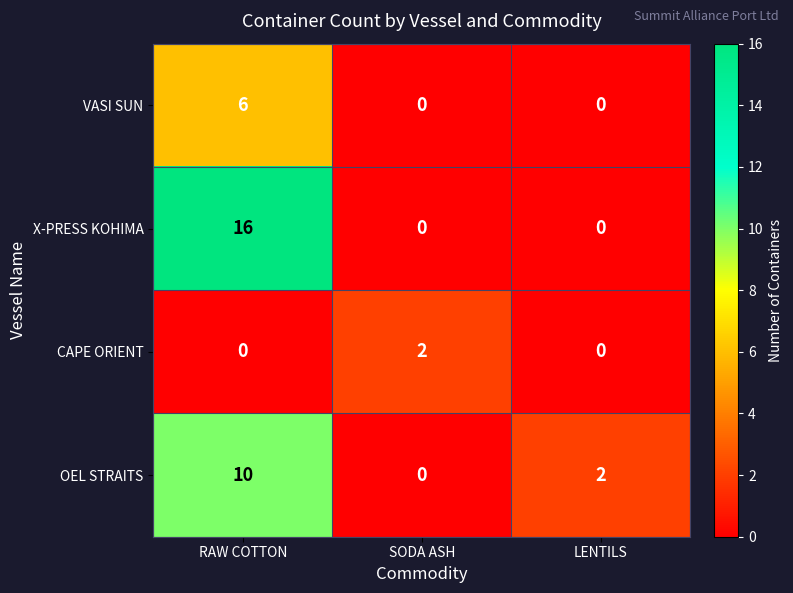

Count the CAPE ORIENT values in the range 0 to 2.

3